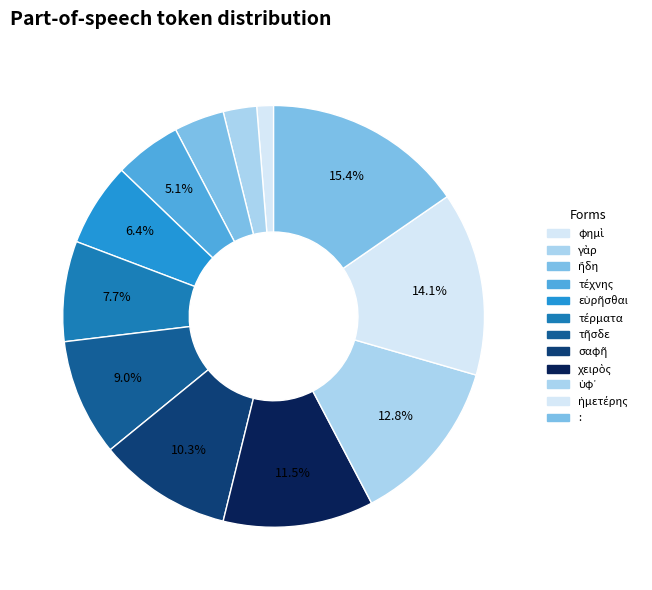

To the nearest percent, what portion does σαφῆ represent?

10%